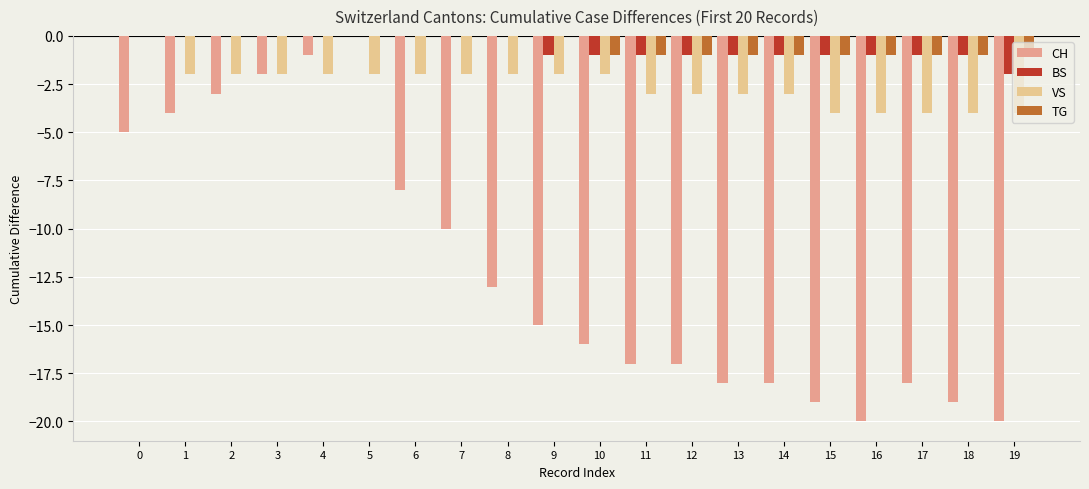

What is the sum of all TG values?

-10